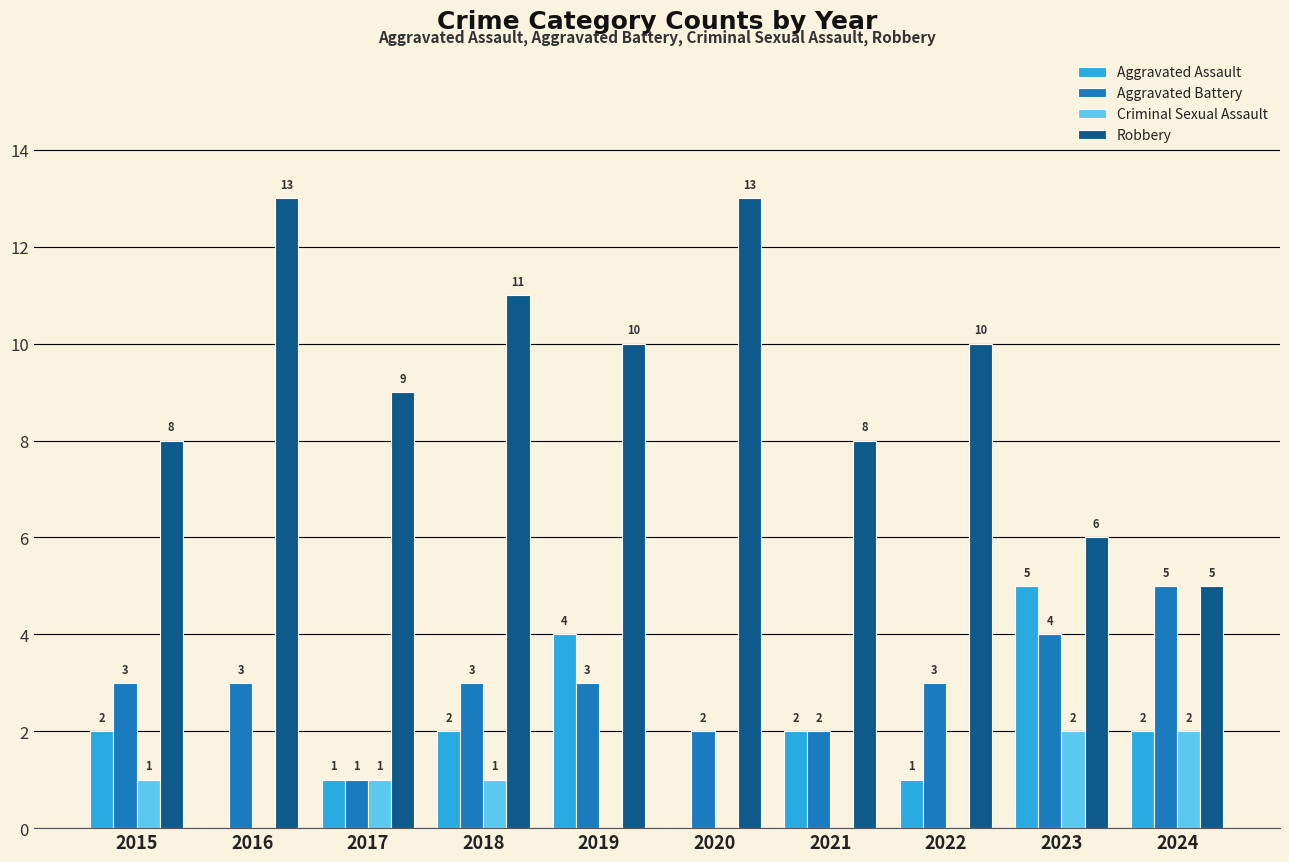

Reading left to right, extract all data points from this chart.

Aggravated Assault: 2015=2	2016=0	2017=1	2018=2	2019=4	2020=0	2021=2	2022=1	2023=5	2024=2
Aggravated Battery: 2015=3	2016=3	2017=1	2018=3	2019=3	2020=2	2021=2	2022=3	2023=4	2024=5
Criminal Sexual Assault: 2015=1	2016=0	2017=1	2018=1	2019=0	2020=0	2021=0	2022=0	2023=2	2024=2
Robbery: 2015=8	2016=13	2017=9	2018=11	2019=10	2020=13	2021=8	2022=10	2023=6	2024=5